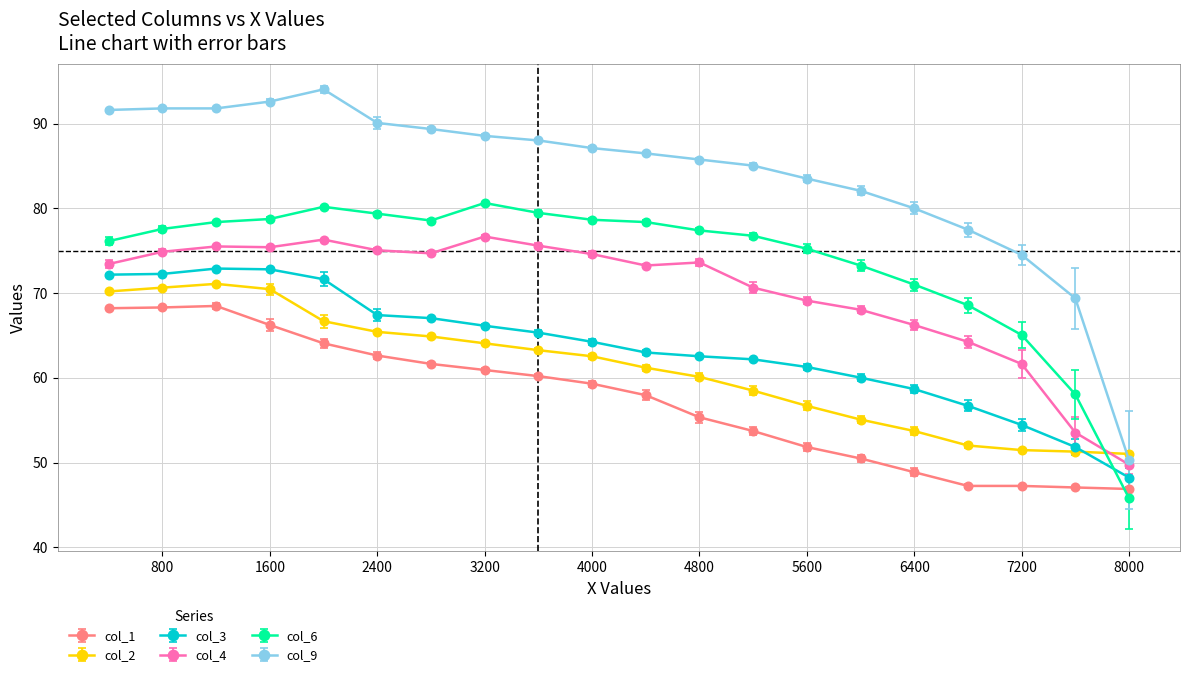

True or false: col_9 has more than 0 interior local peaks.

True